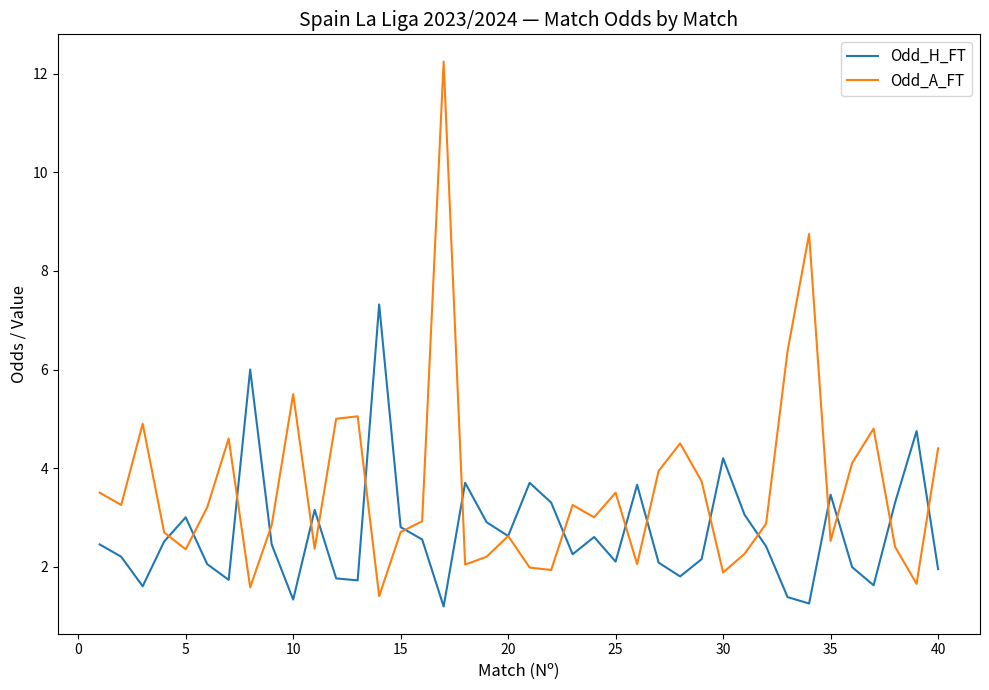

Which series has the largest range (max minus min)?

Odd_A_FT